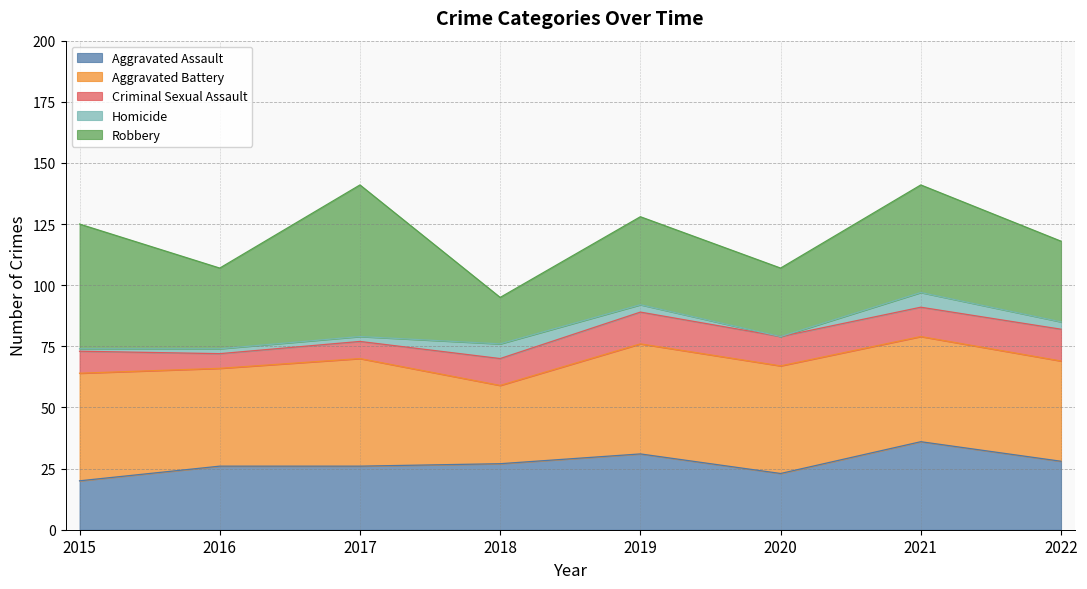

Where is Aggravated Assault nearest to the value 28?

2022